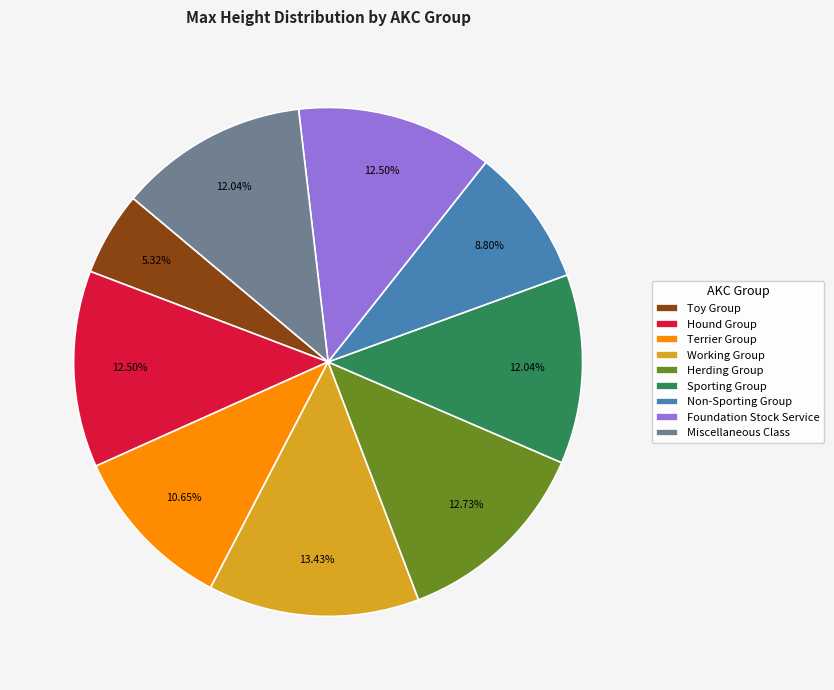

Approximately how many times larger is the value at Hound Group compared to Foundation Stock Service?

1.0